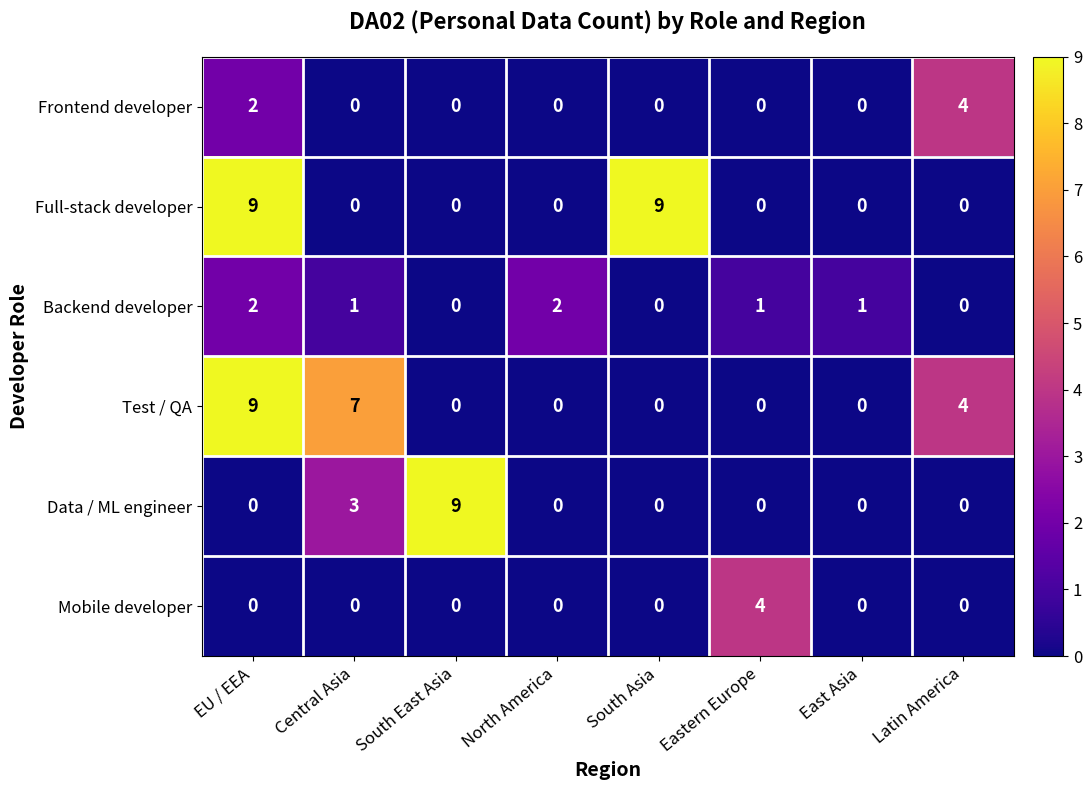

What is the greatest value displayed?

9